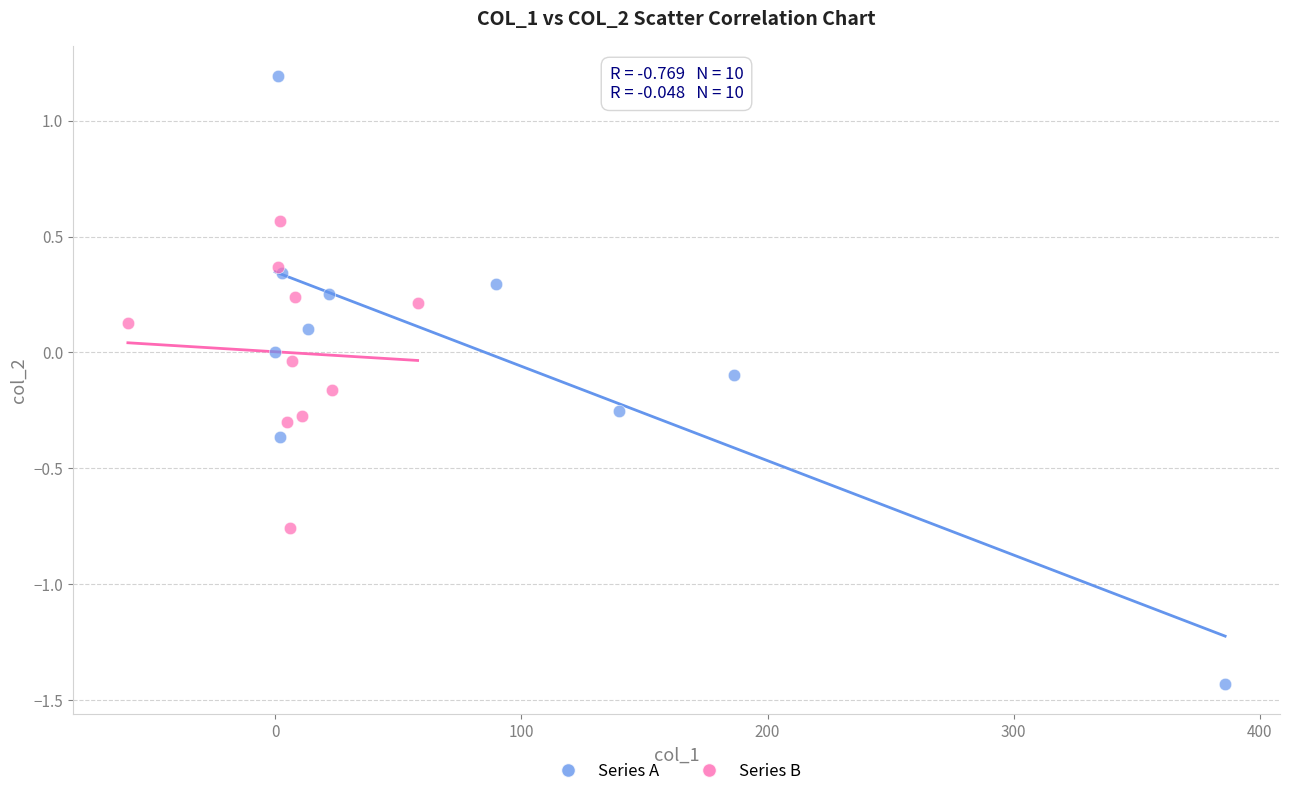

Which series reaches the maximum Y coordinate?

Series A